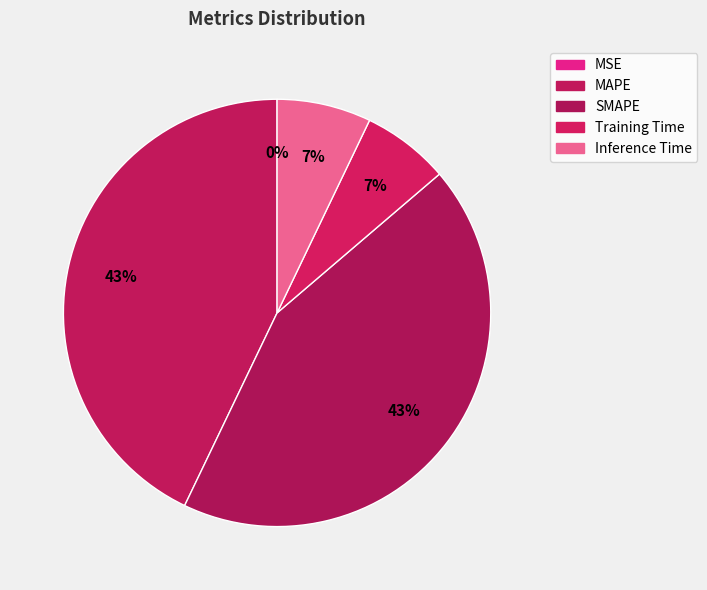

What is the total percentage of SMAPE and MSE?

43.4%